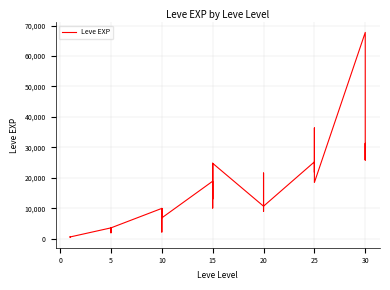

Is this an area chart (filled region under the line)?

No